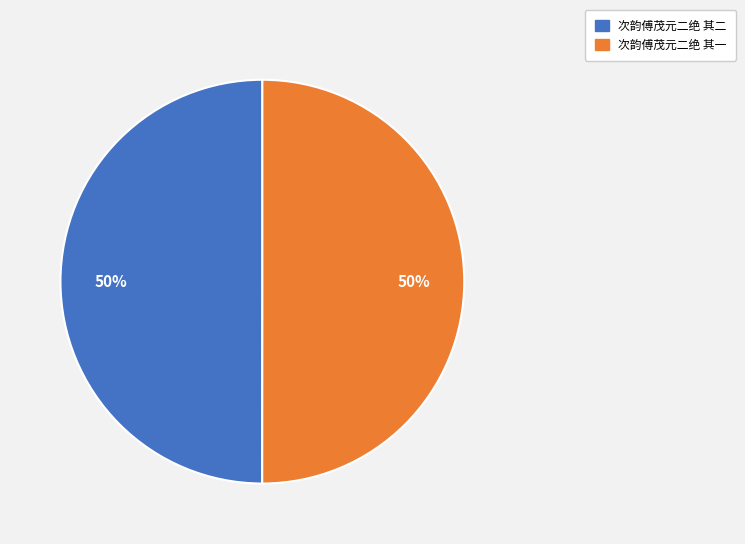

Combined, do 次韵傅茂元二绝 其二 and 次韵傅茂元二绝 其一 account for over 50%?

Yes